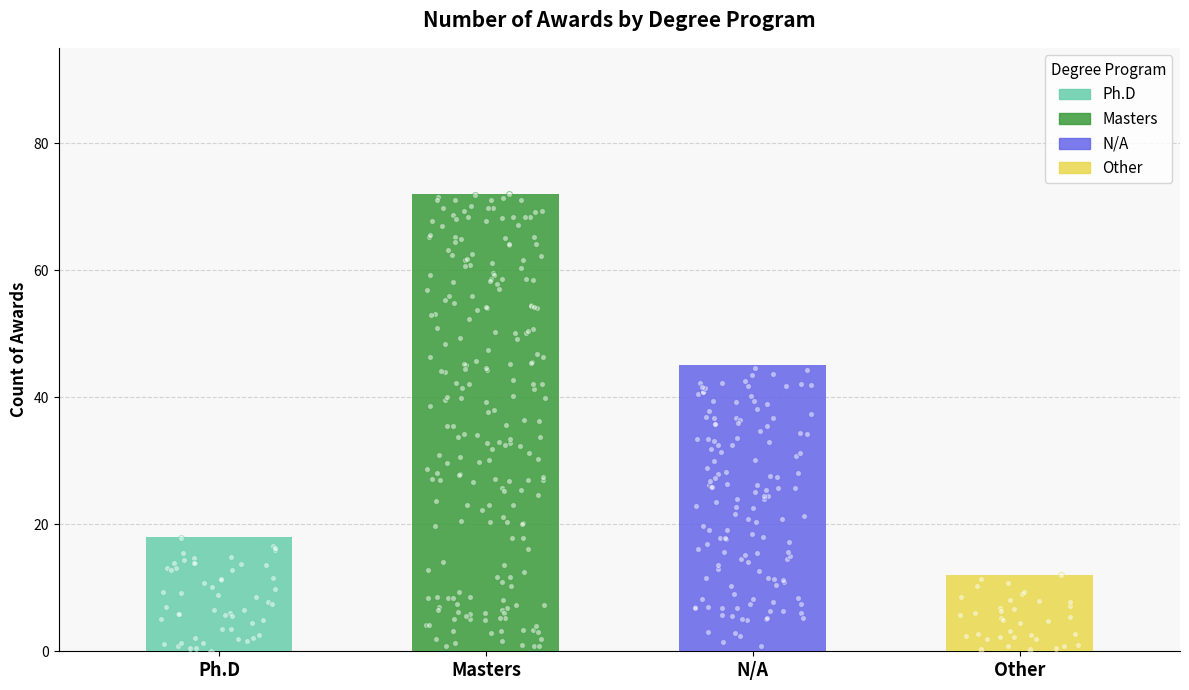

What is the change in value from Ph.D to N/A?

+27